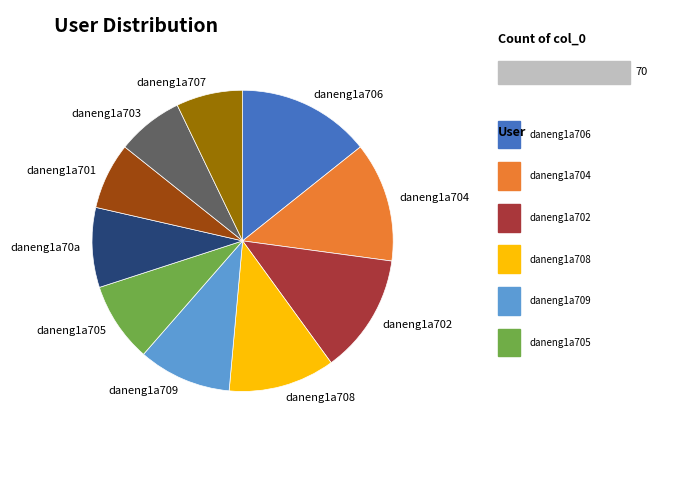

Is it true that daneng1a704 is 1% of the pie?

False